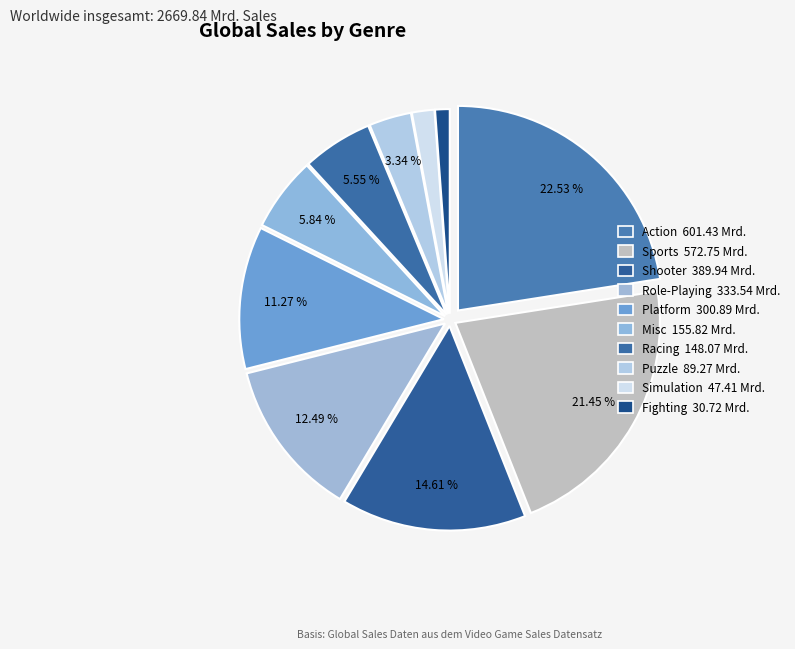

Count the number of slices in the pie.

10